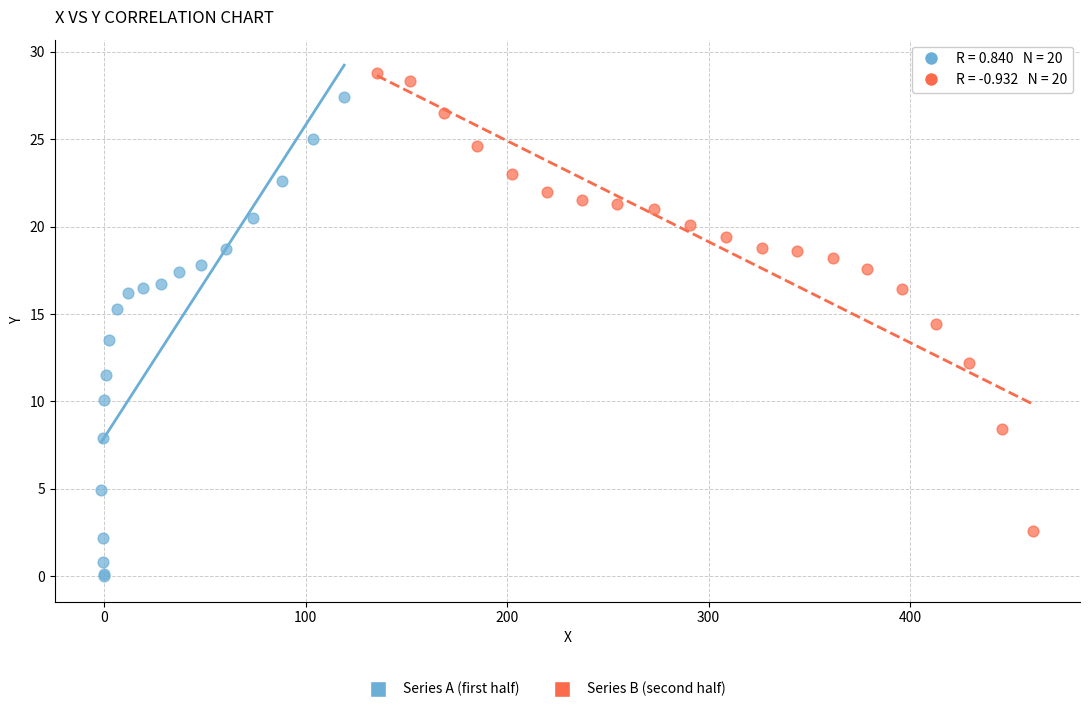

Which series reaches the minimum Y coordinate?

Series A (first half)